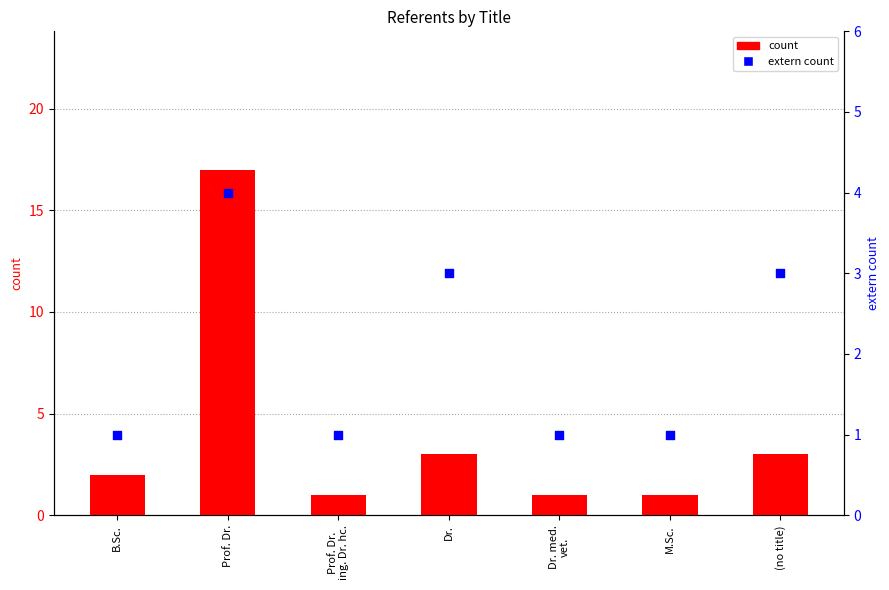

What are all the series names shown in the legend?

count, extern count